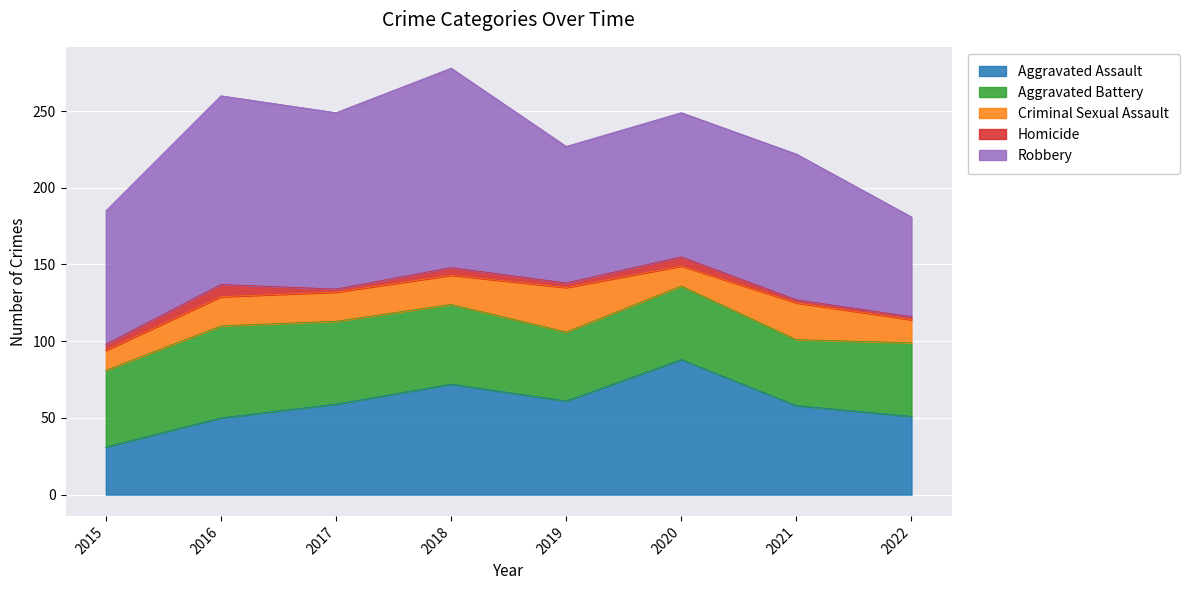

Where is Aggravated Battery nearest to the value 51?

2015